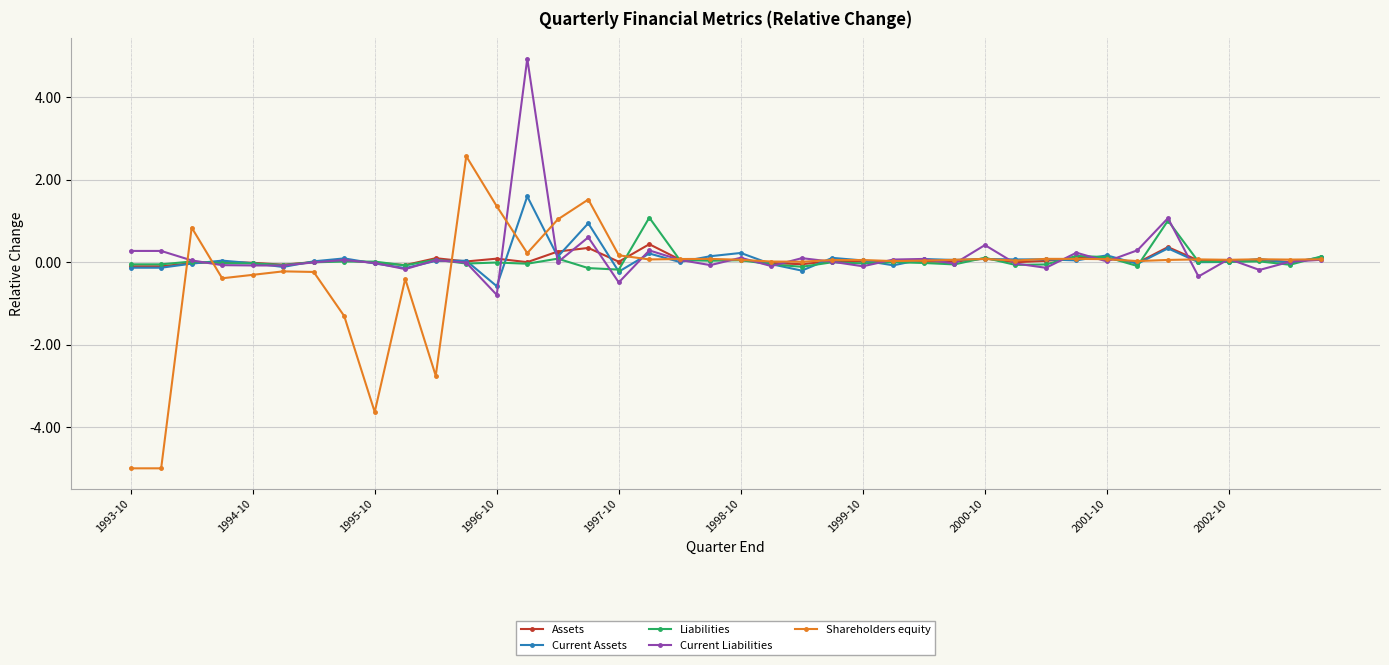

Which series has the largest range (max minus min)?

Shareholders equity